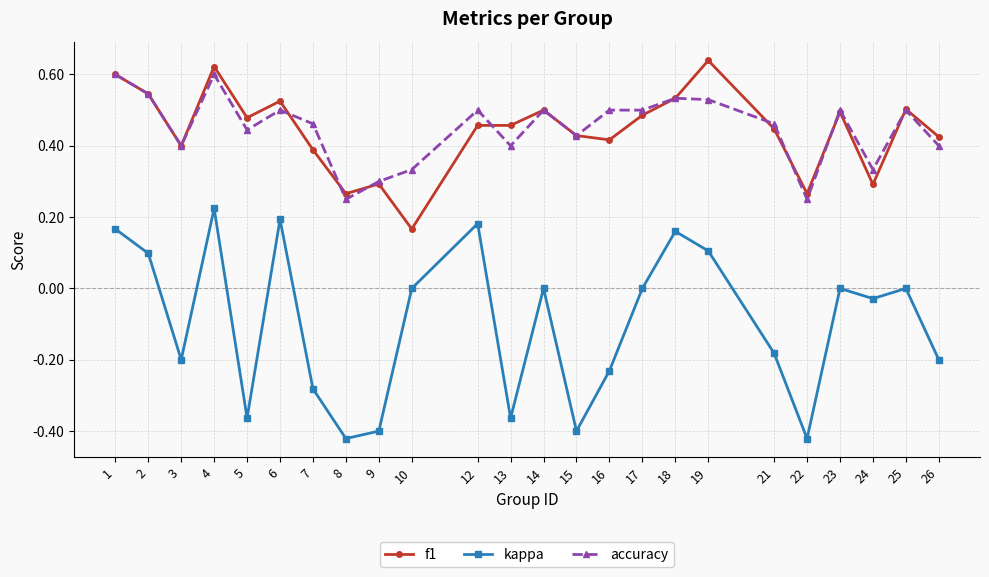

What are all the series names shown in the legend?

f1, kappa, accuracy